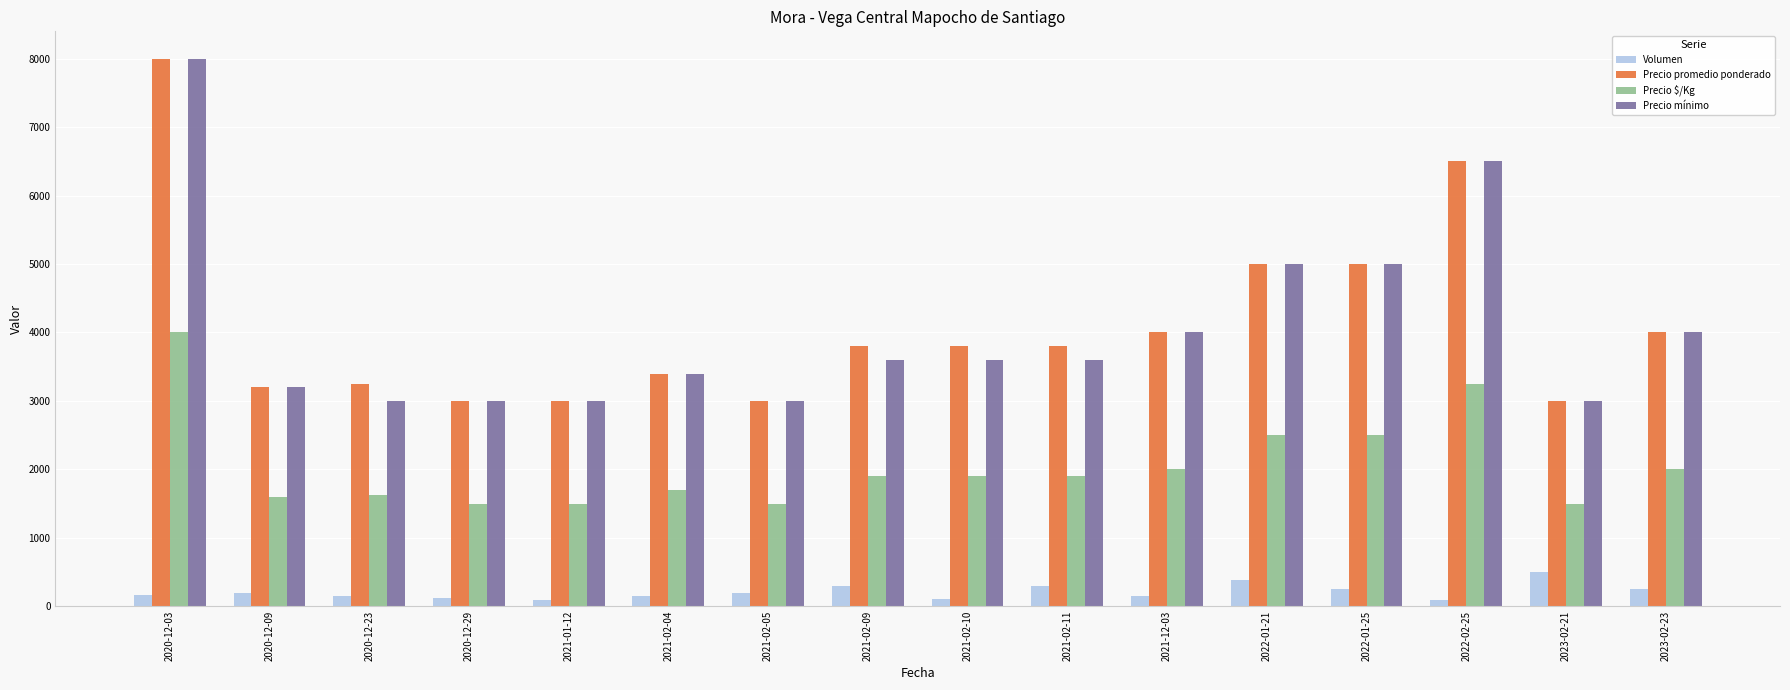

What is the sum of all Precio promedio ponderado values?

65740